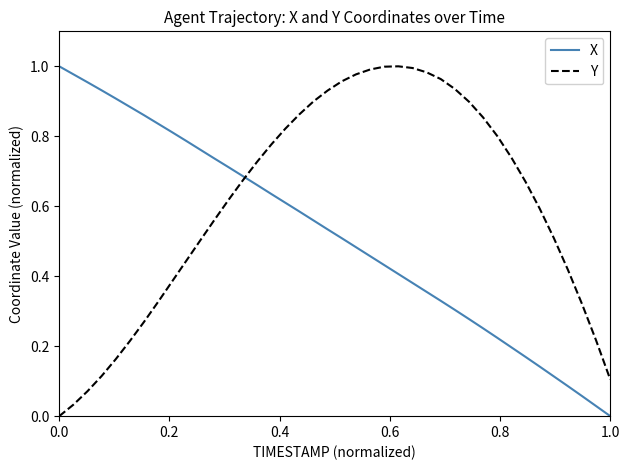

Which series has the largest total across all categories?

Y